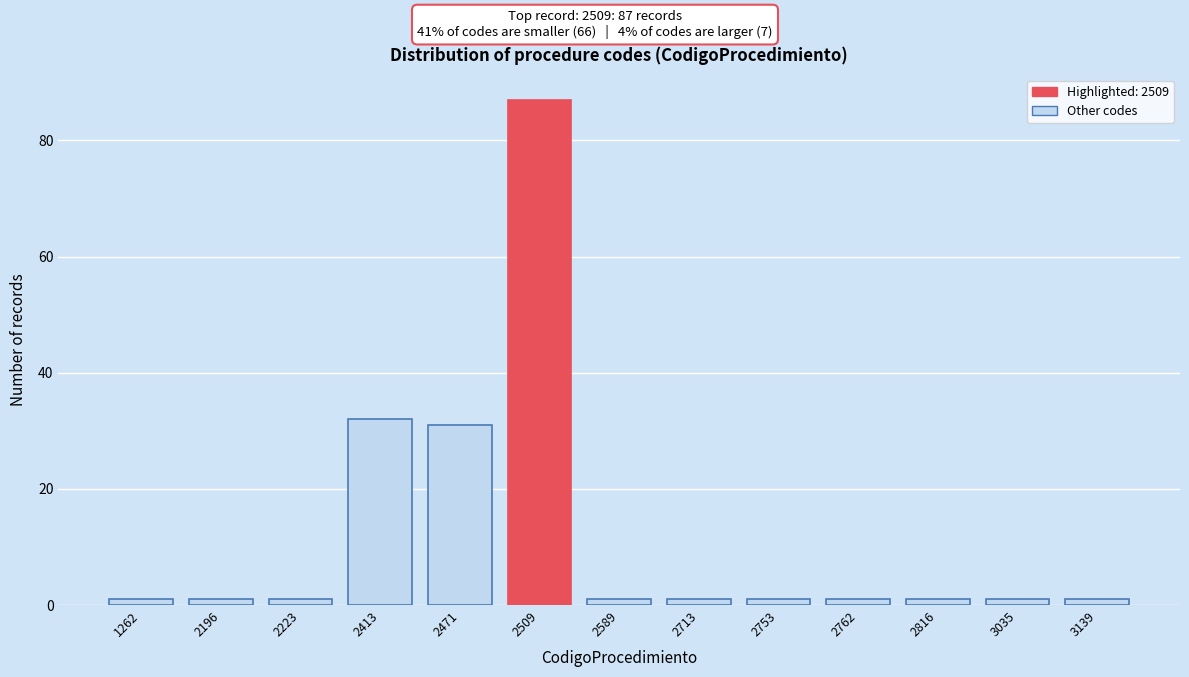

Reading right to left, list all the values displayed in this chart.

3139=1	3035=1	2816=1	2762=1	2753=1	2713=1	2589=1	2509=87	2471=31	2413=32	2223=1	2196=1	1262=1